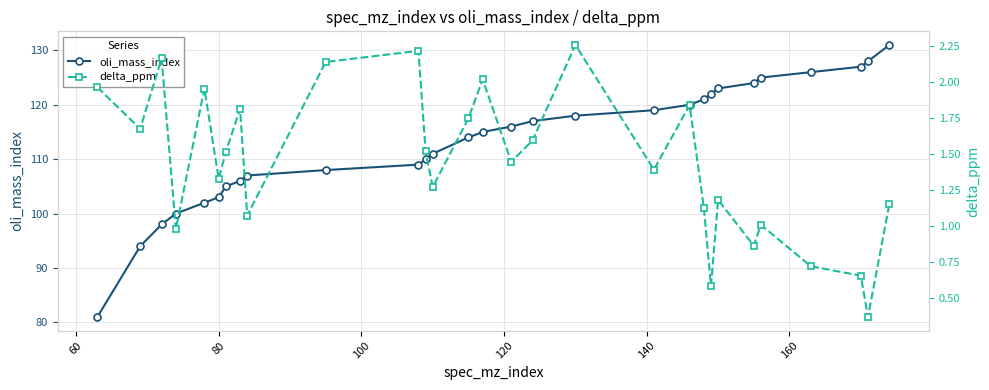

Rank the series by their average value, from highest to lowest.

oli_mass_index, delta_ppm